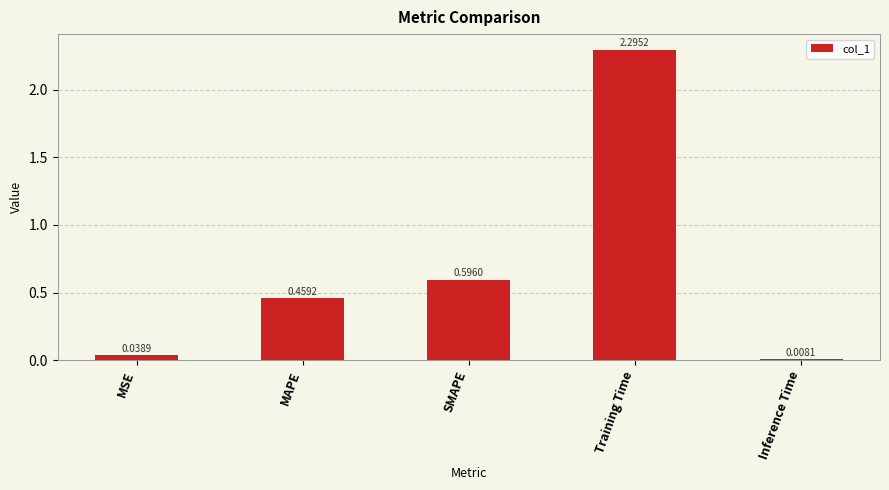

Between SMAPE and Training Time, which is larger?

Training Time